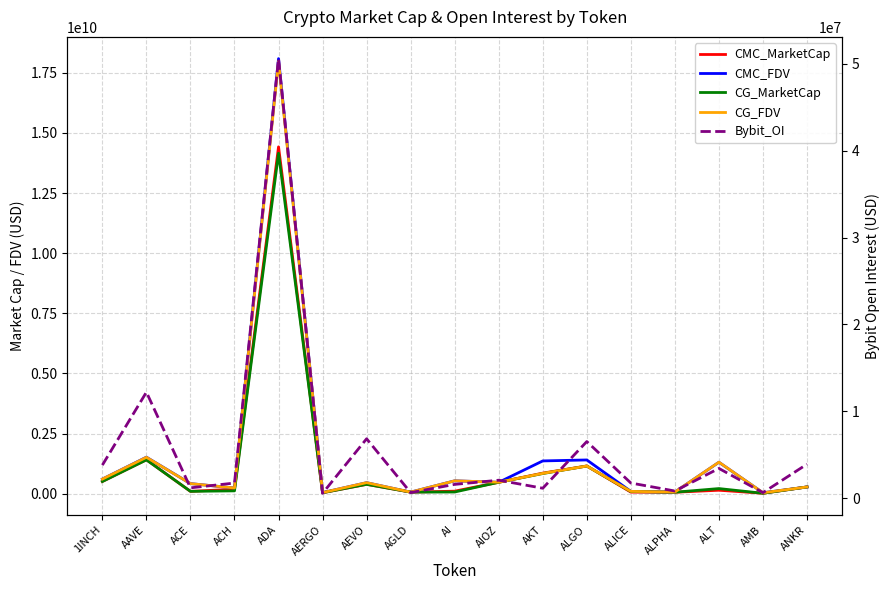

How many values in the CG_MarketCap series exceed 212991979?

8